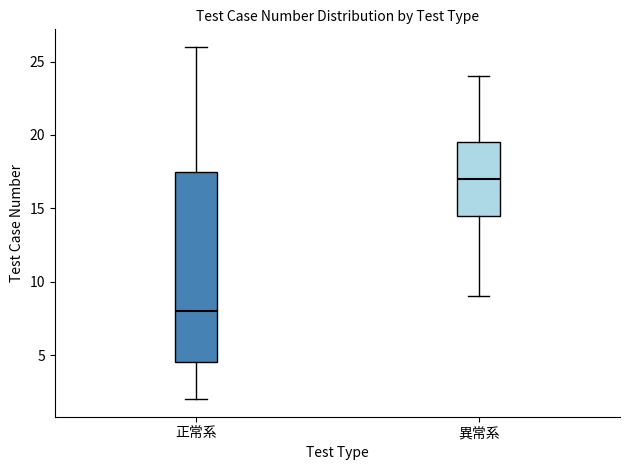

Which box has the highest median line?

異常系